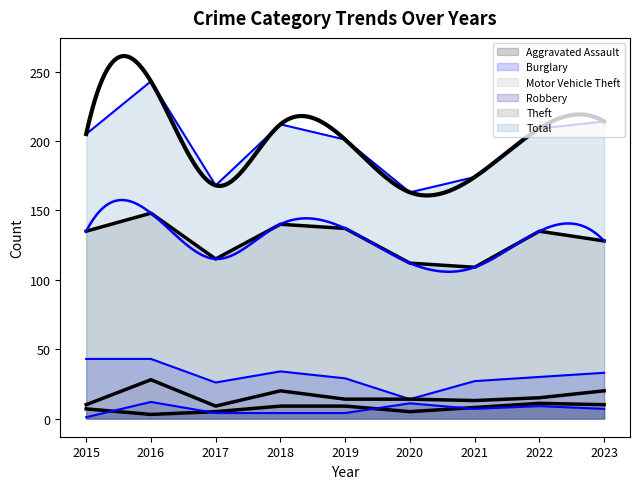

How many distinct data groups are displayed?

6